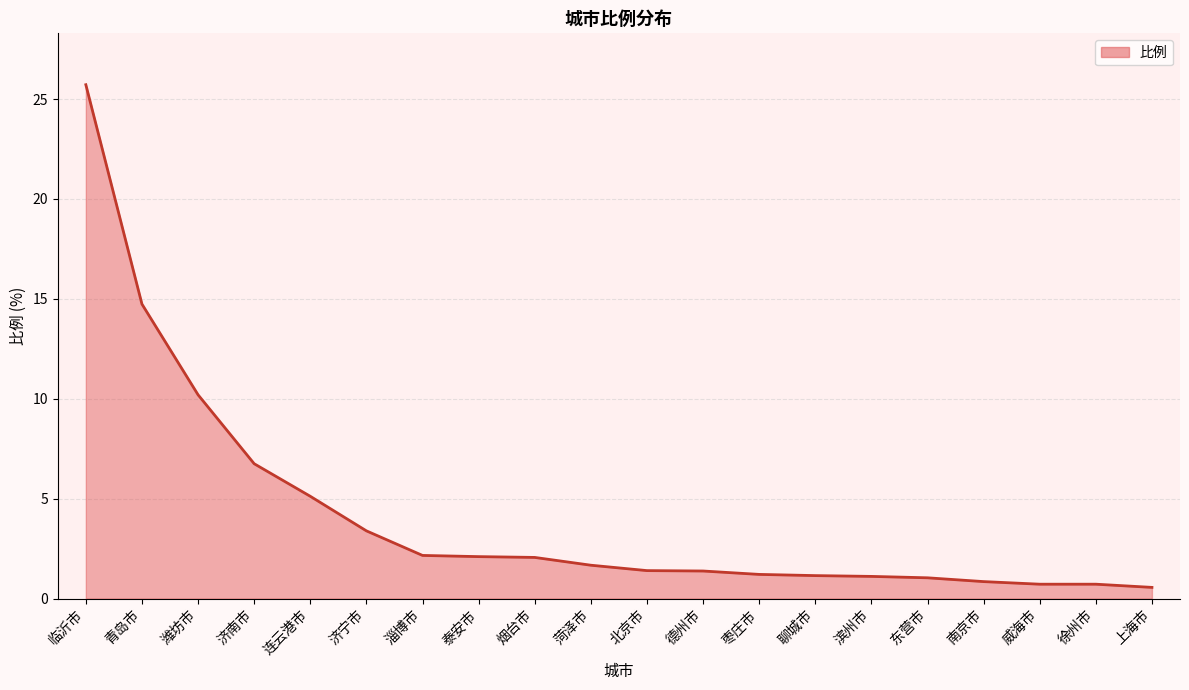

Reading left to right, extract all data points from this chart.

临沂市=25.7	青岛市=14.7	潍坊市=10.2	济南市=6.8	连云港市=5.1	济宁市=3.4	淄博市=2.2	泰安市=2.1	烟台市=2.1	菏泽市=1.7	北京市=1.4	德州市=1.4	枣庄市=1.2	聊城市=1.1	滨州市=1.1	东营市=1.0	南京市=0.8	威海市=0.7	徐州市=0.7	上海市=0.6